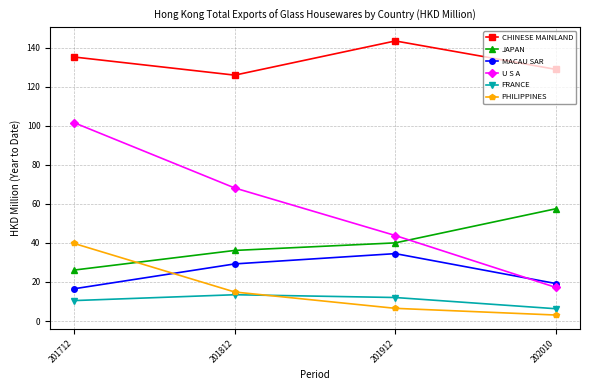

The U S A series shows 17.2 at 202010. True or false?

True